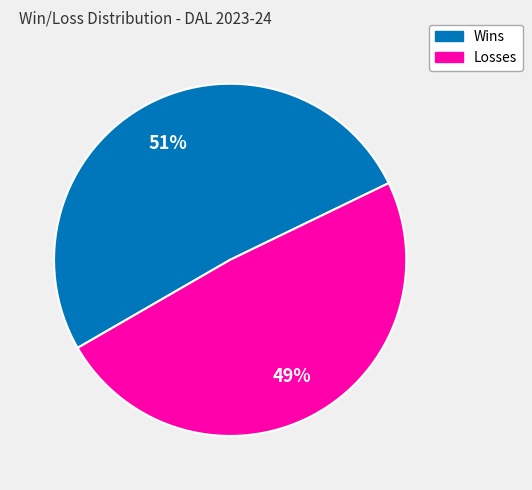

Is there any slice that represents more than half of the pie?

Yes